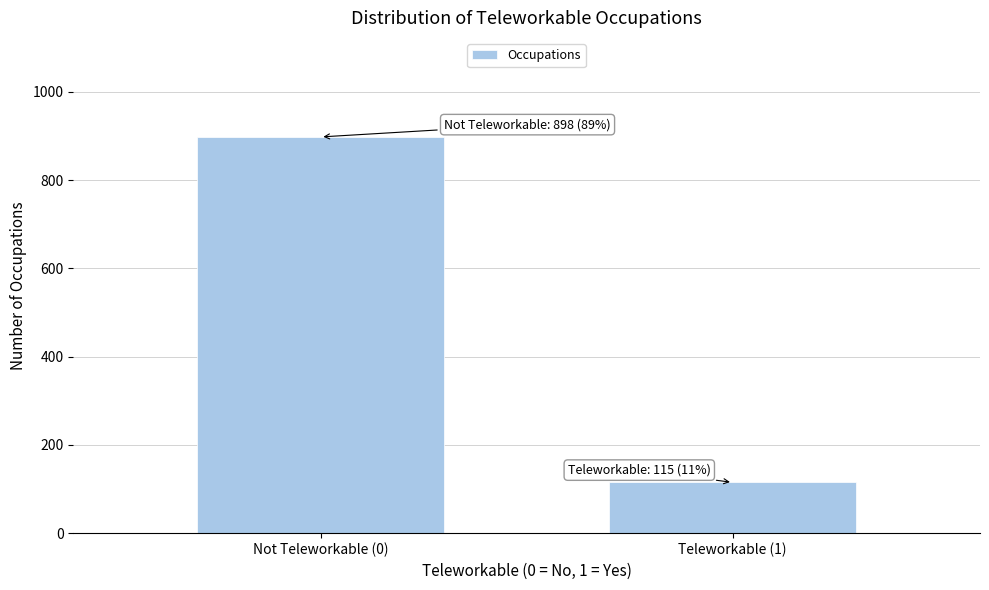

Reading left to right, what are all the values shown in this chart?

Not Teleworkable (0)=898	Teleworkable (1)=115